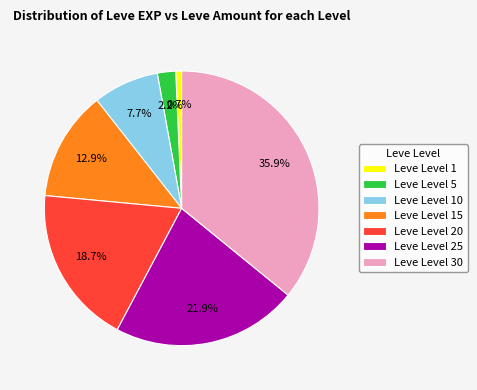

Count the number of slices in the pie.

7